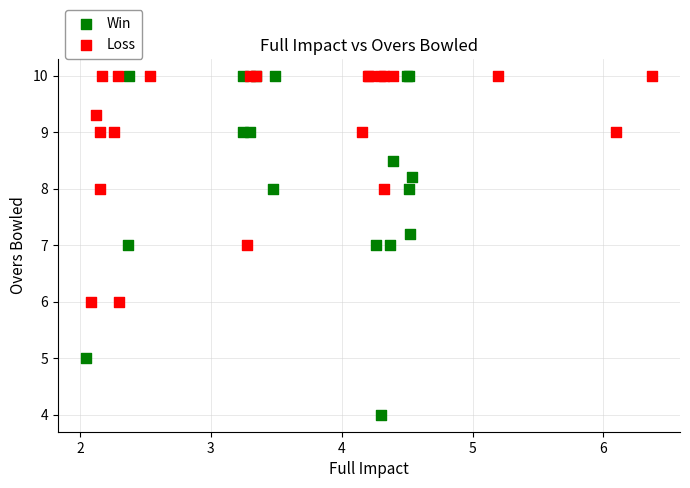

Which series has the widest spread of Y values?

Win